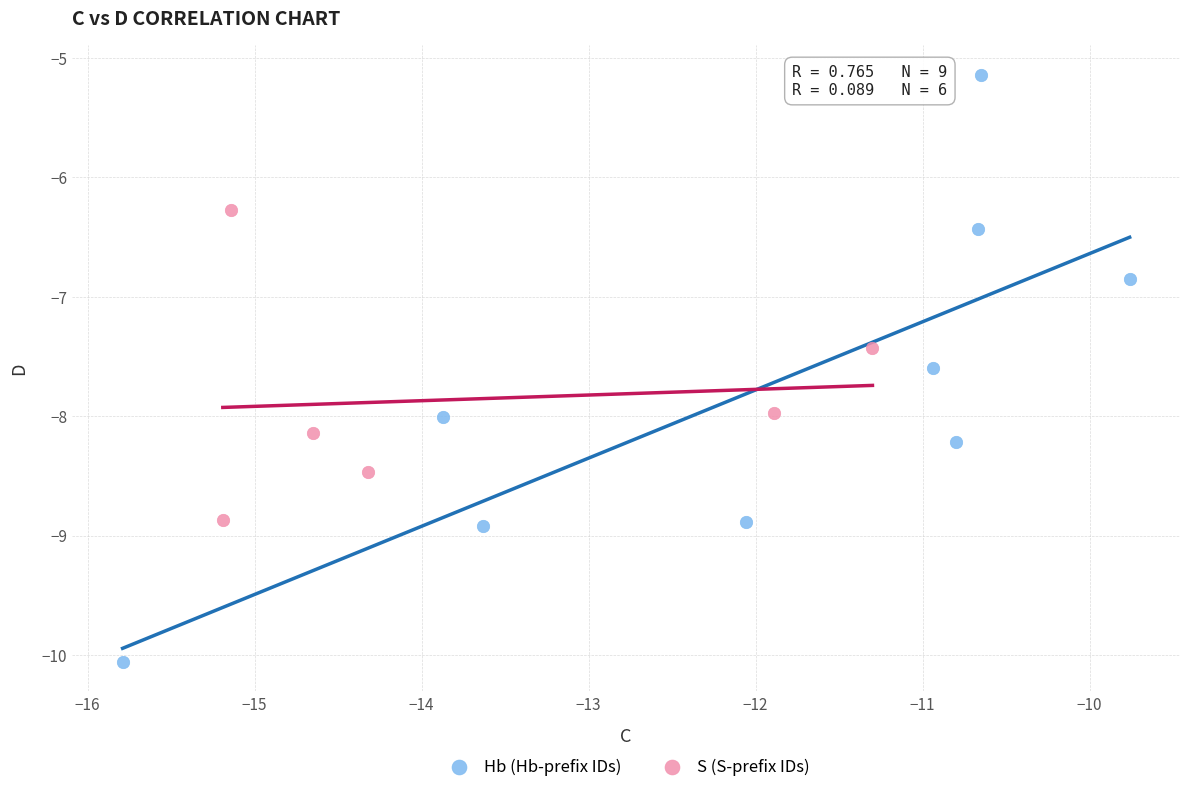

Which series contains the highest Y value?

Hb (Hb-prefix IDs)